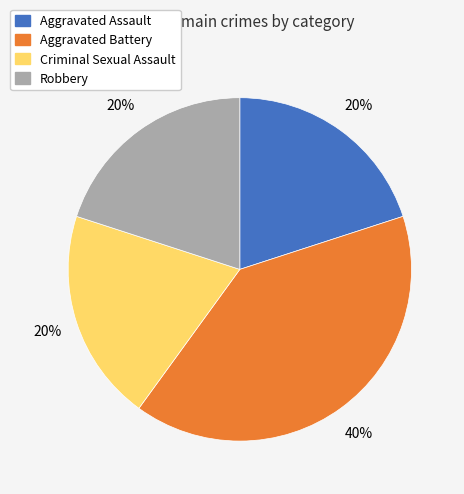

Count the number of slices in the pie.

4